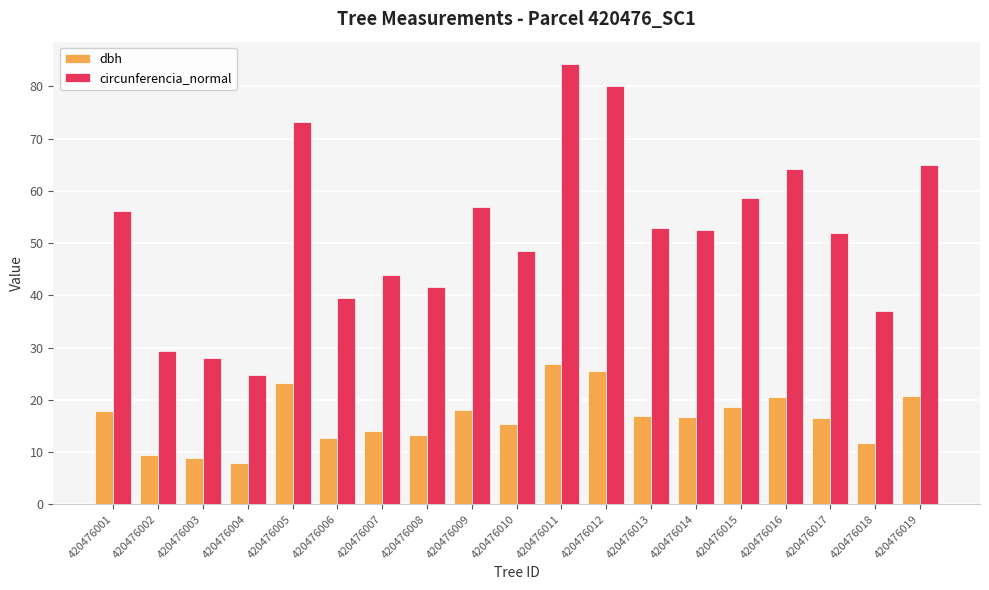

At which category does the chart reach its peak across all series?

420476011